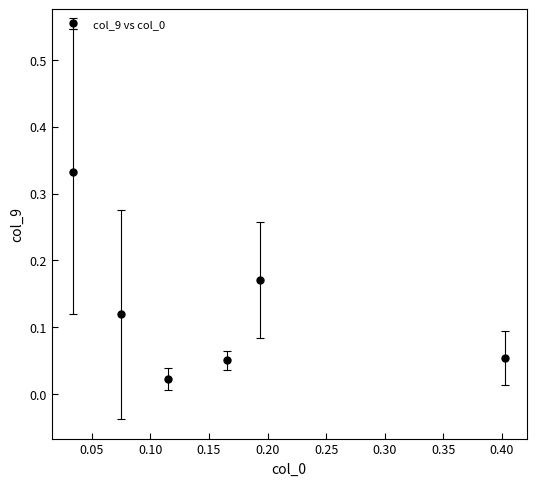

How many points are lower than both their immediate neighbors (excluding endpoints)?

1